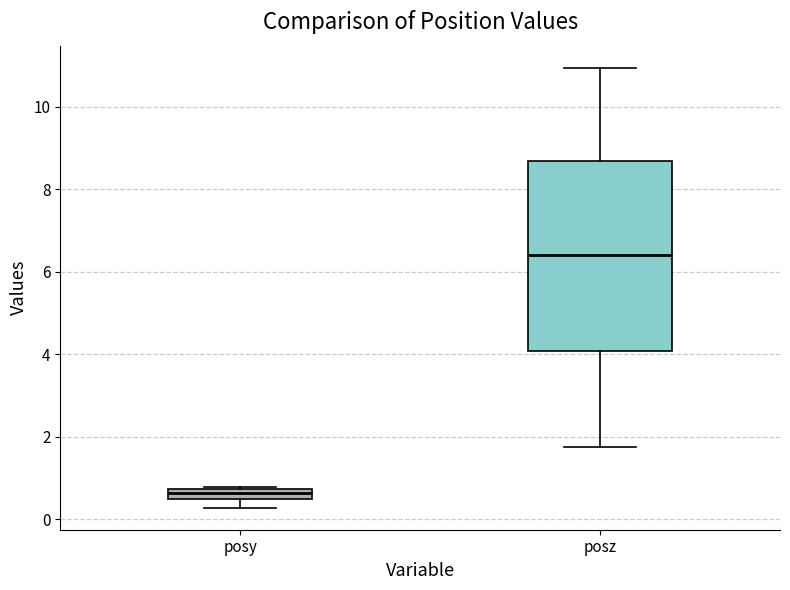

Comparing the boxes themselves (not the whiskers), which one is the tallest?

posz